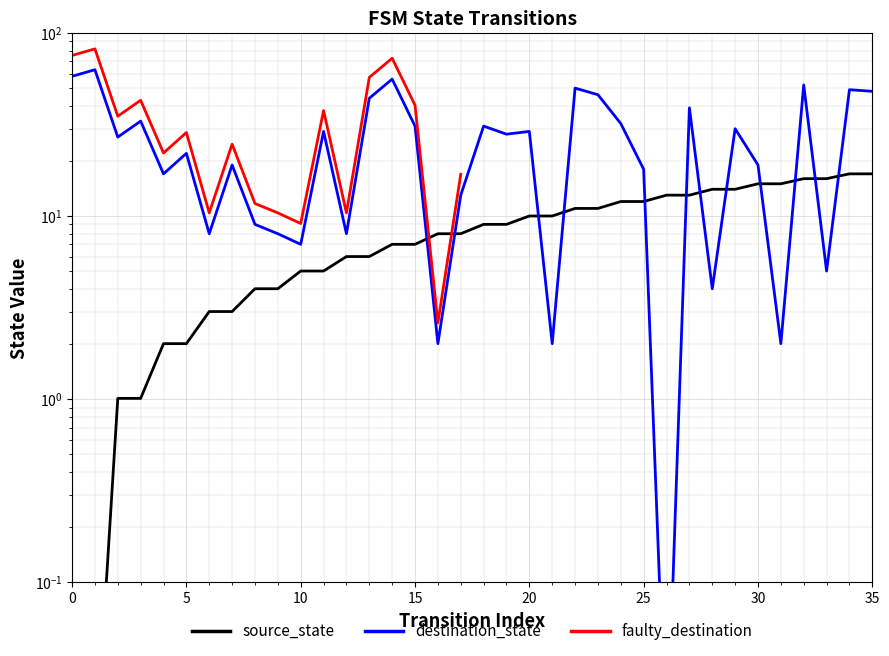

How many interior local valleys does the destination_state series have?

12